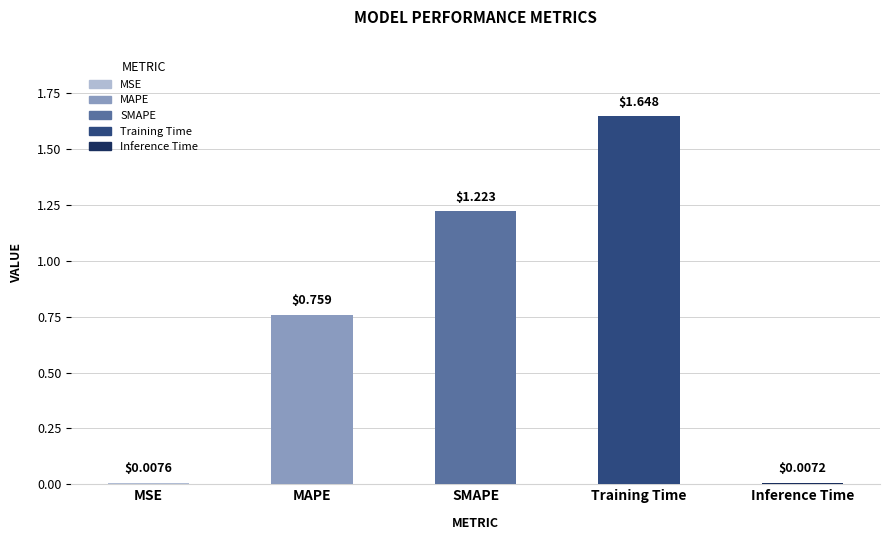

List the labels in order of value, smallest first.

Inference Time, MSE, MAPE, SMAPE, Training Time